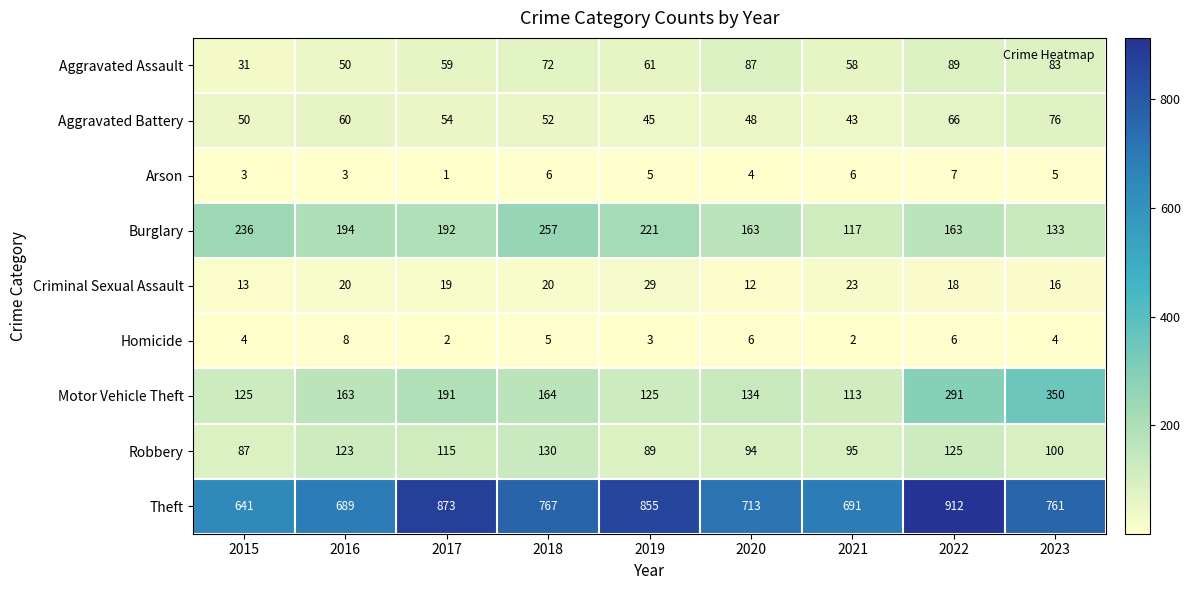

What is the greatest value displayed?

912